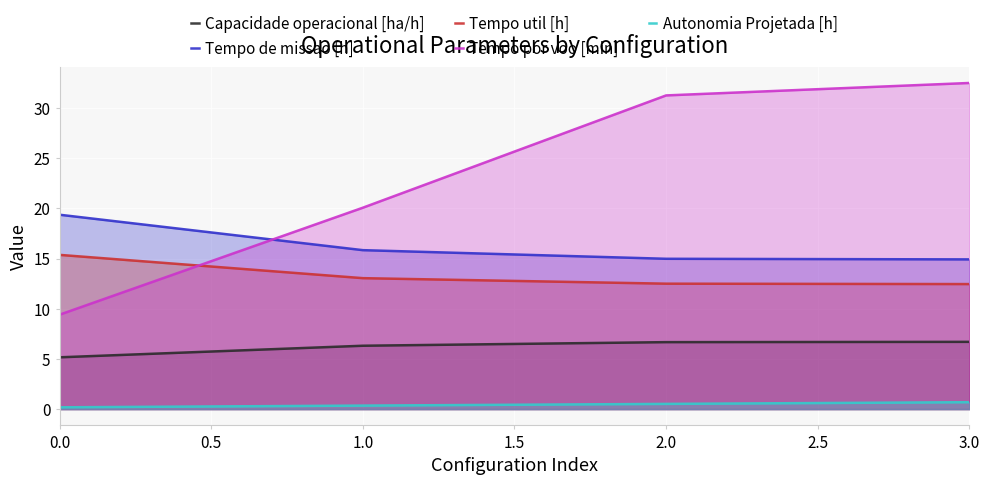

At which label does Tempo por voo [min] reach its peak?

3.0